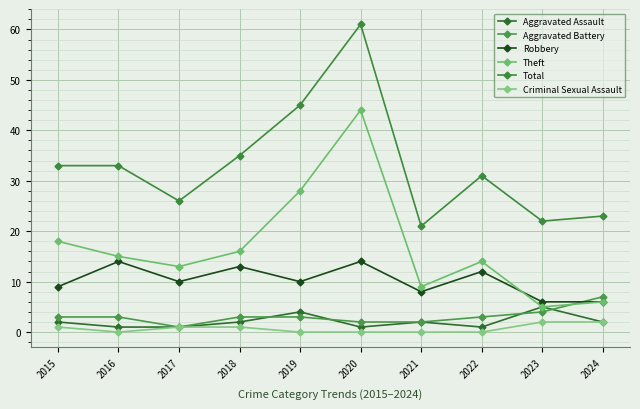

What is the sum of all Aggravated Battery values?

31